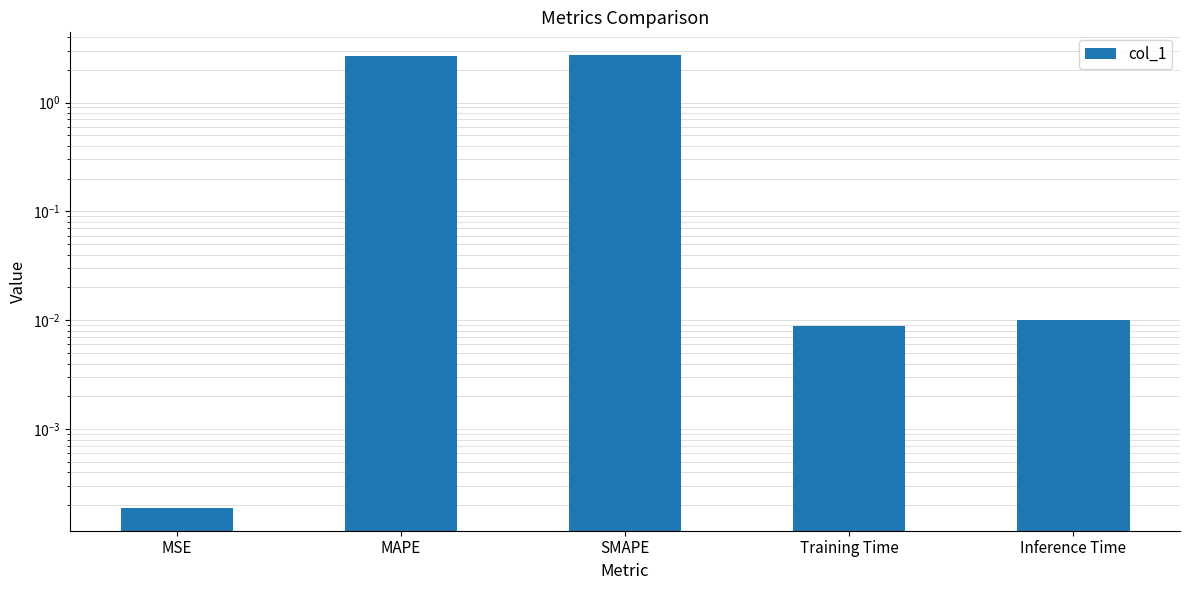

Reading left to right, list all the values displayed in this chart.

MSE=0.0	MAPE=2.7	SMAPE=2.7	Training Time=0.0	Inference Time=0.0